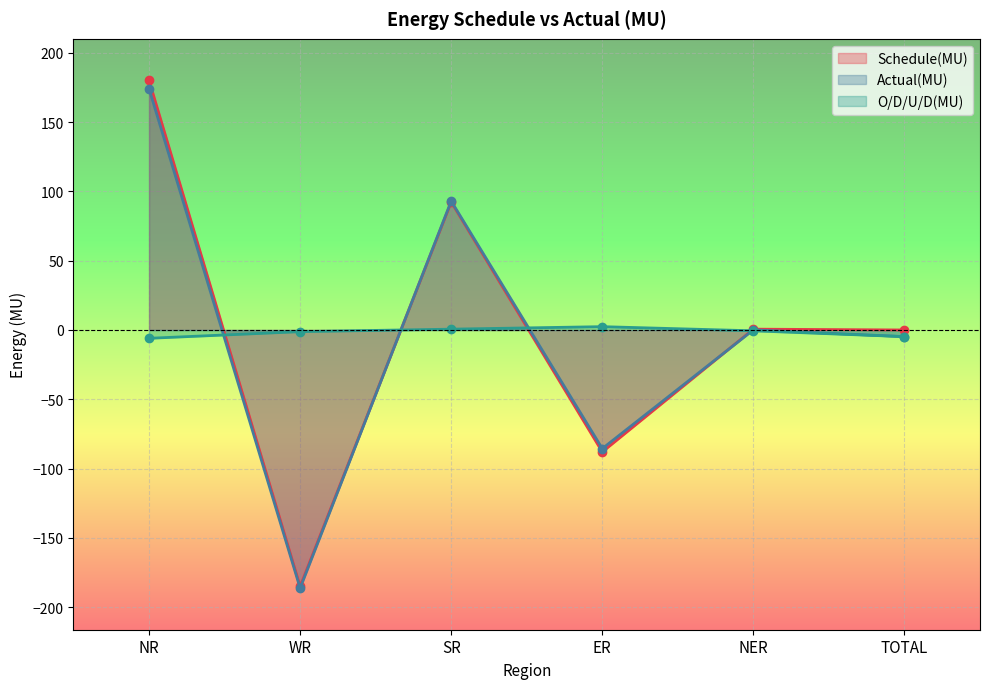

After their last crossing, which series has the higher values: O/D/U/D(MU) or Actual(MU)?

Actual(MU)